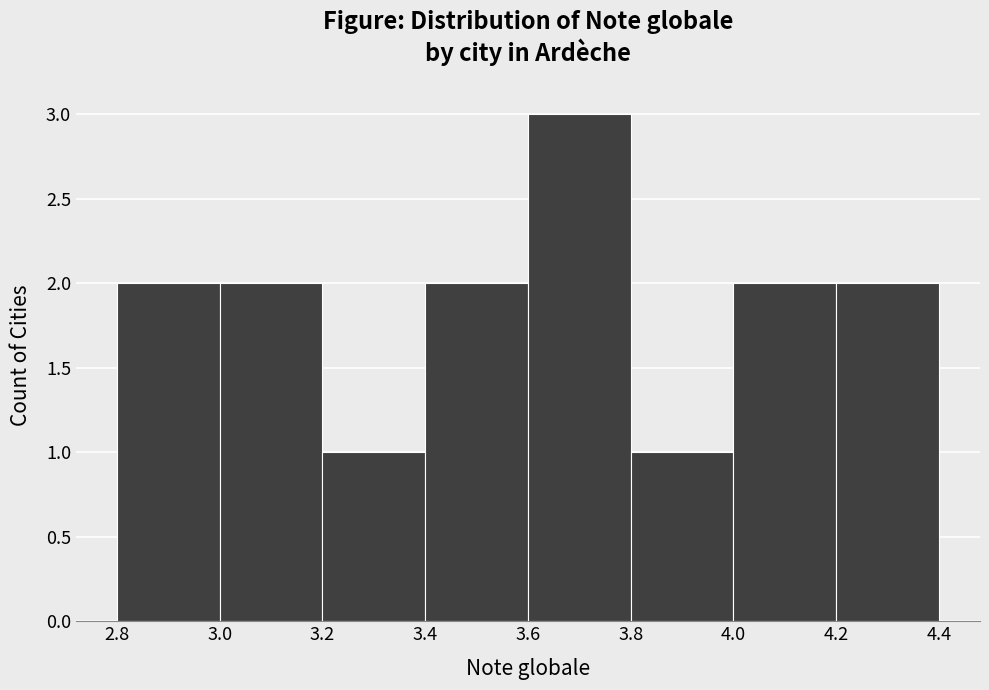

Reading left to right, transcribe this chart: for each bar, give the range it covers on the x-axis and its height. The values are not printed on the chart, so give them approximately, as read against the axis.

2.8 to 3.0: 2
3.0 to 3.2: 2
3.2 to 3.4: 1
3.4 to 3.6: 2
3.6 to 3.8: 3
3.8 to 4.0: 1
4.0 to 4.2: 2
4.2 to 4.4: 2